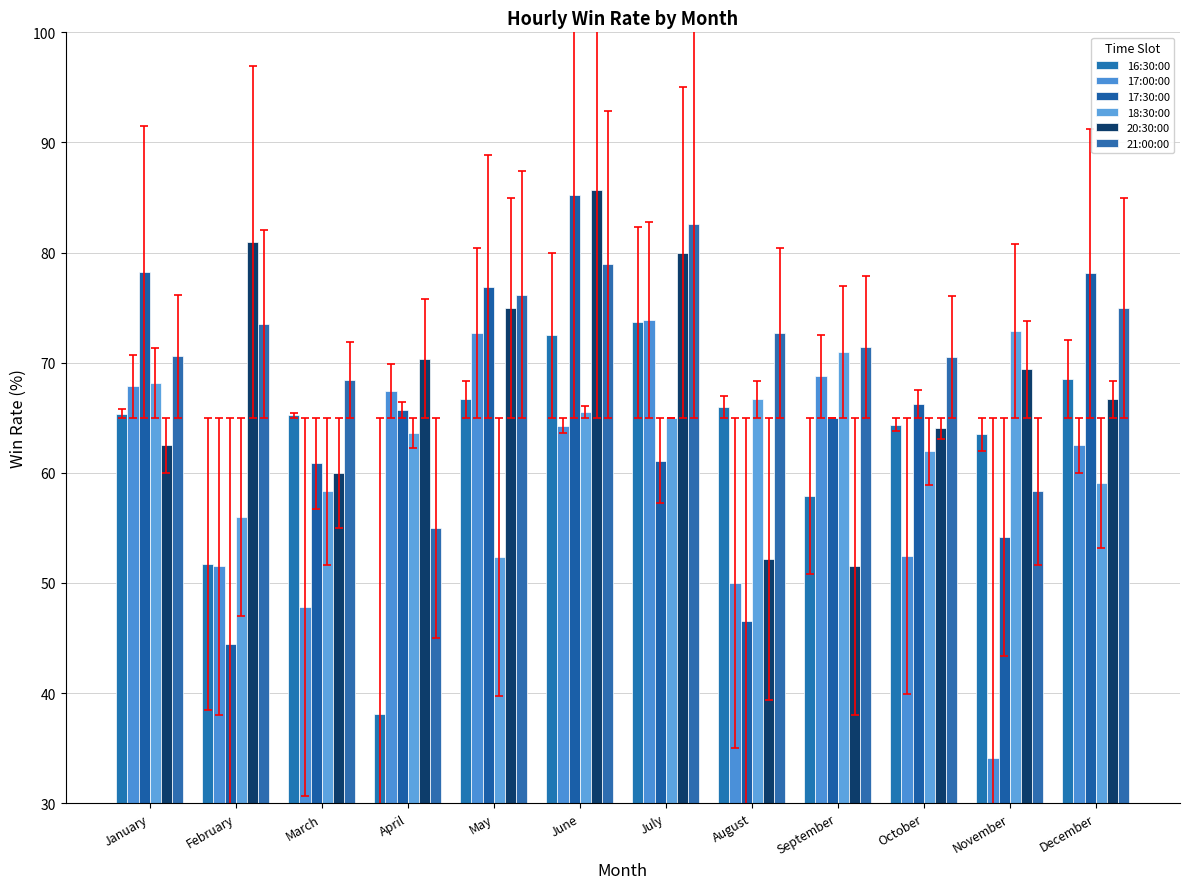

What is the minimum value shown in the chart?

34.1